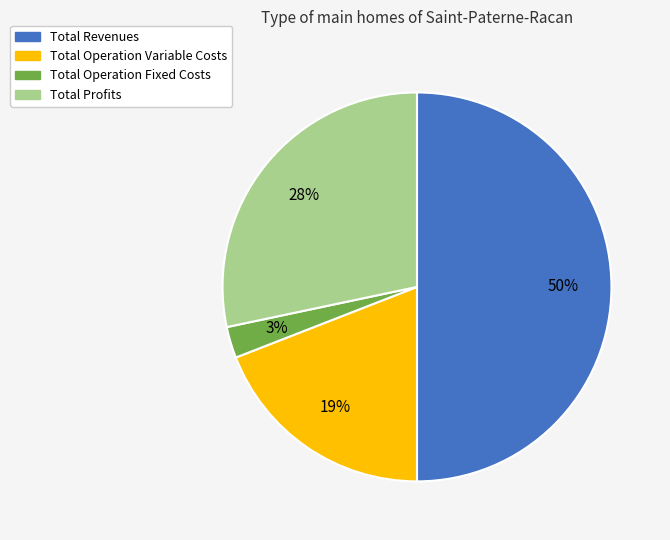

To the nearest percent, what is the average slice percentage?

25%